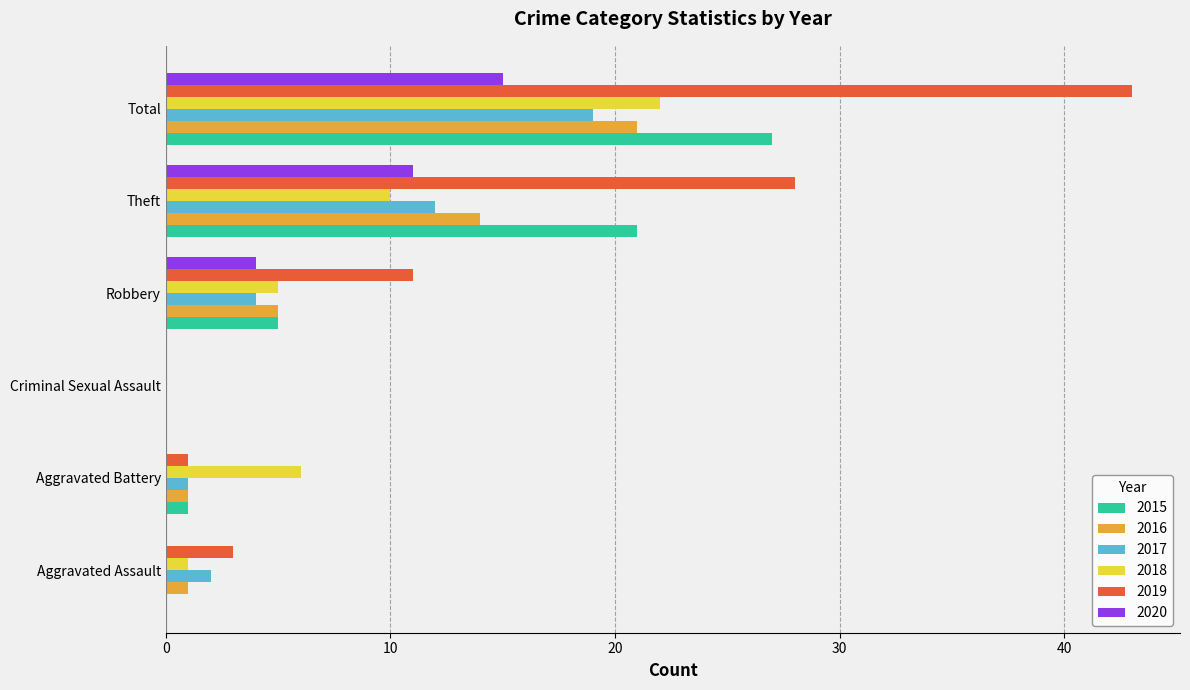

Where is 2017 nearest to the value 9?

Theft